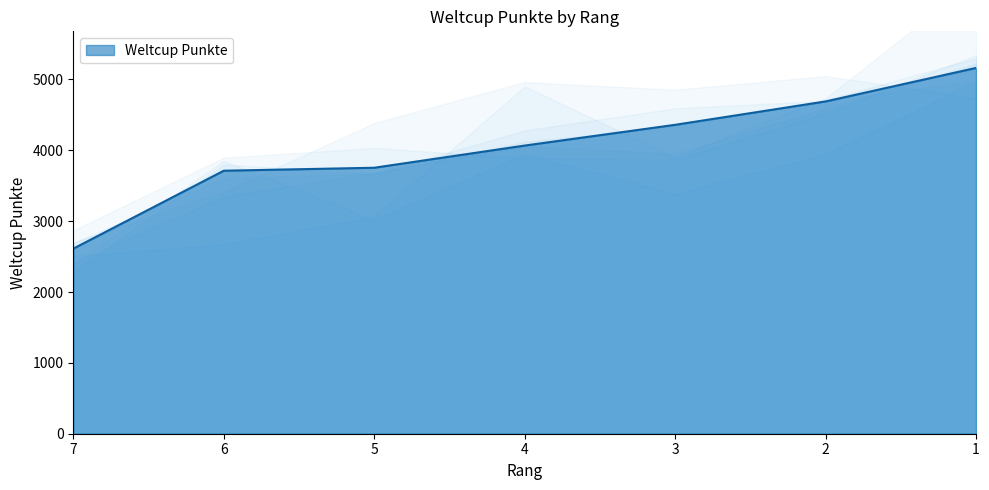

What is the average value?

4051